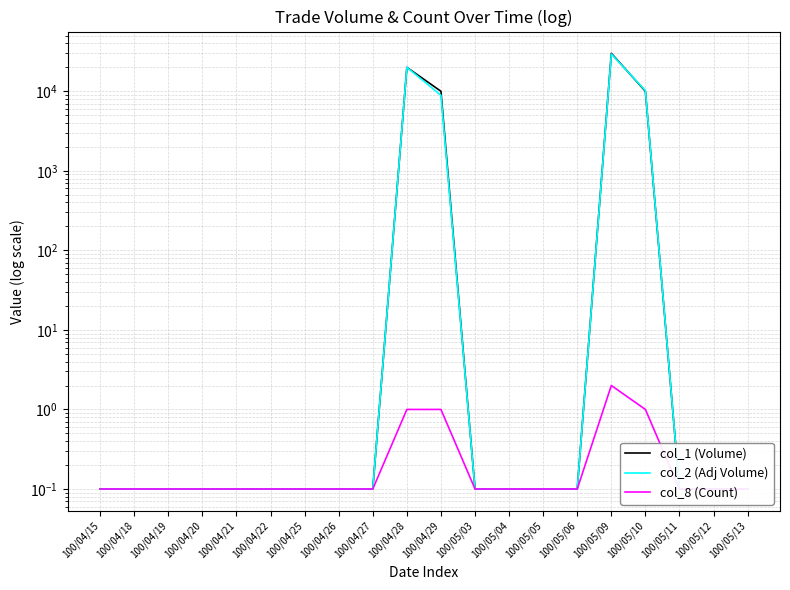

What is the approximate value of col_2 (Adj Volume) at 100/04/25?

0.1